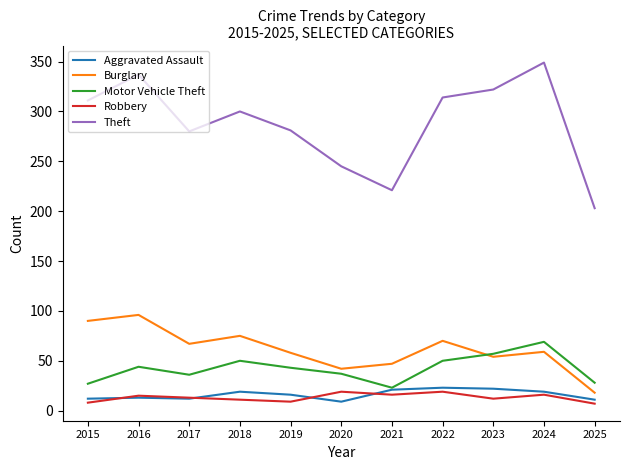

Does the chart have visible grid lines?

No